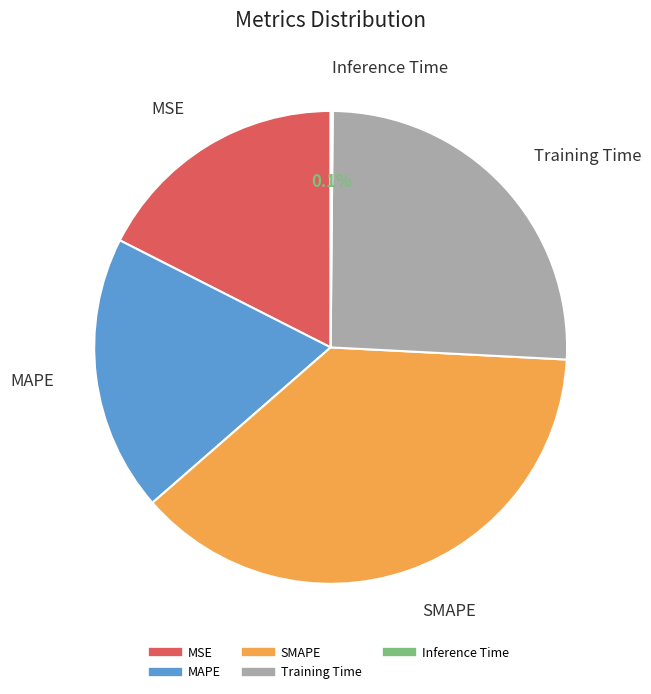

Combined, what portion of the pie is Training Time and MSE?

43.2%